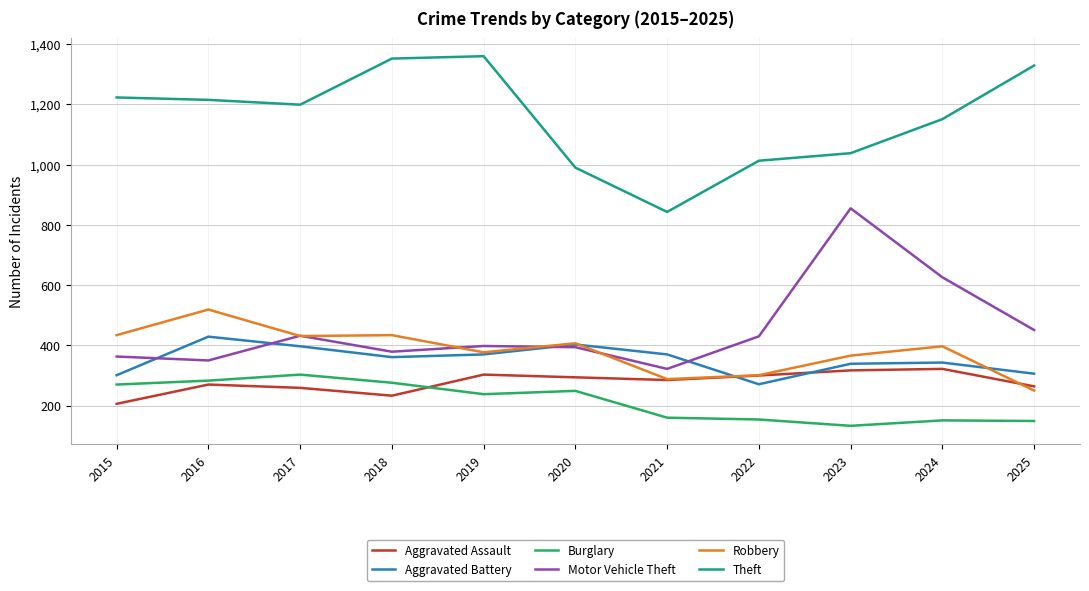

At 2015, list the series in order from smallest to largest.

Aggravated Assault, Burglary, Aggravated Battery, Motor Vehicle Theft, Robbery, Theft